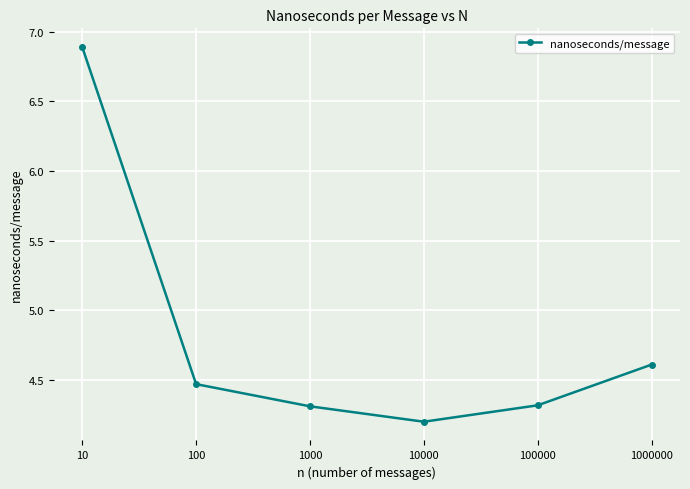

True or false: the data shows 2.1 at 10.

False